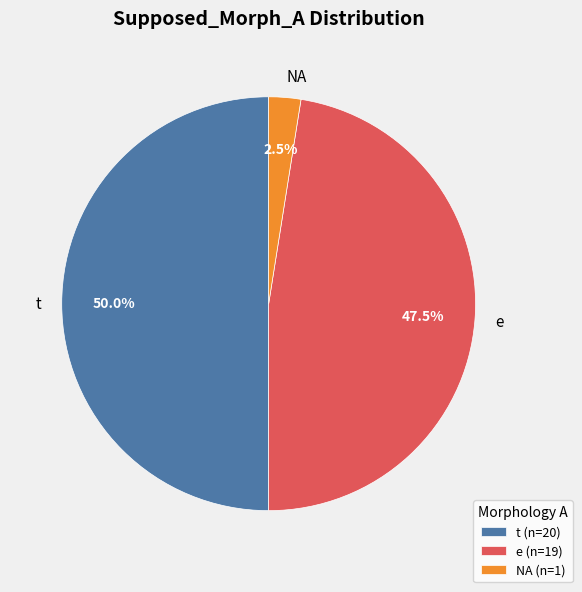

Is e the majority of the pie?

No